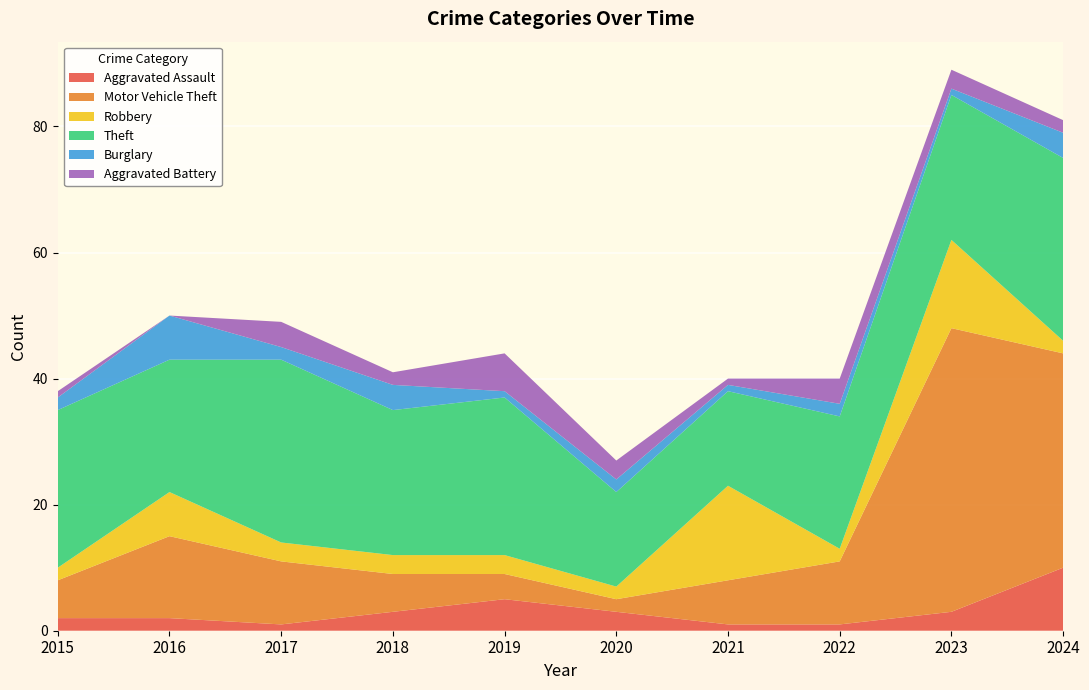

Reading left to right, transcribe all the data shown in this chart.

Aggravated Assault: 2015=2	2016=2	2017=1	2018=3	2019=5	2020=3	2021=1	2022=1	2023=3	2024=10
Motor Vehicle Theft: 2015=6	2016=13	2017=10	2018=6	2019=4	2020=2	2021=7	2022=10	2023=45	2024=34
Robbery: 2015=2	2016=7	2017=3	2018=3	2019=3	2020=2	2021=15	2022=2	2023=14	2024=2
Theft: 2015=25	2016=21	2017=29	2018=23	2019=25	2020=15	2021=15	2022=21	2023=23	2024=29
Burglary: 2015=2	2016=7	2017=2	2018=4	2019=1	2020=2	2021=1	2022=2	2023=1	2024=4
Aggravated Battery: 2015=1	2016=0	2017=4	2018=2	2019=6	2020=3	2021=1	2022=4	2023=3	2024=2